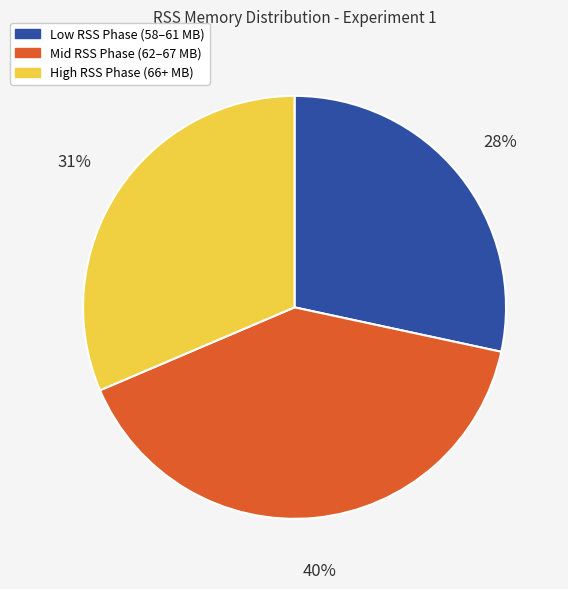

Which slice is the largest?

Mid RSS Phase (62–67 MB)